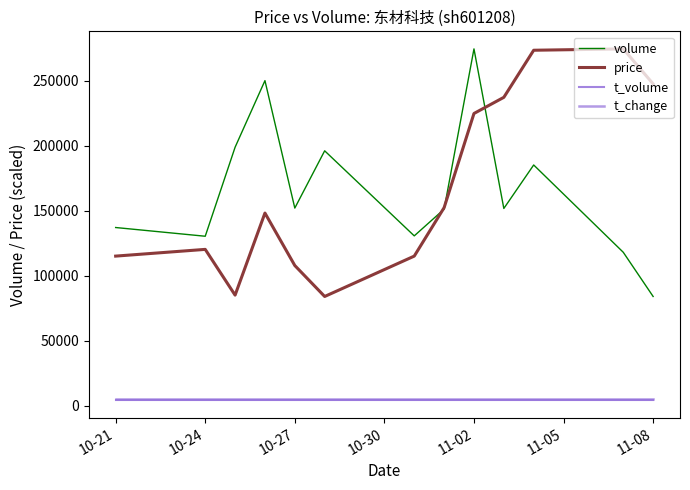

Which label corresponds to the smallest value in the chart?

10-21